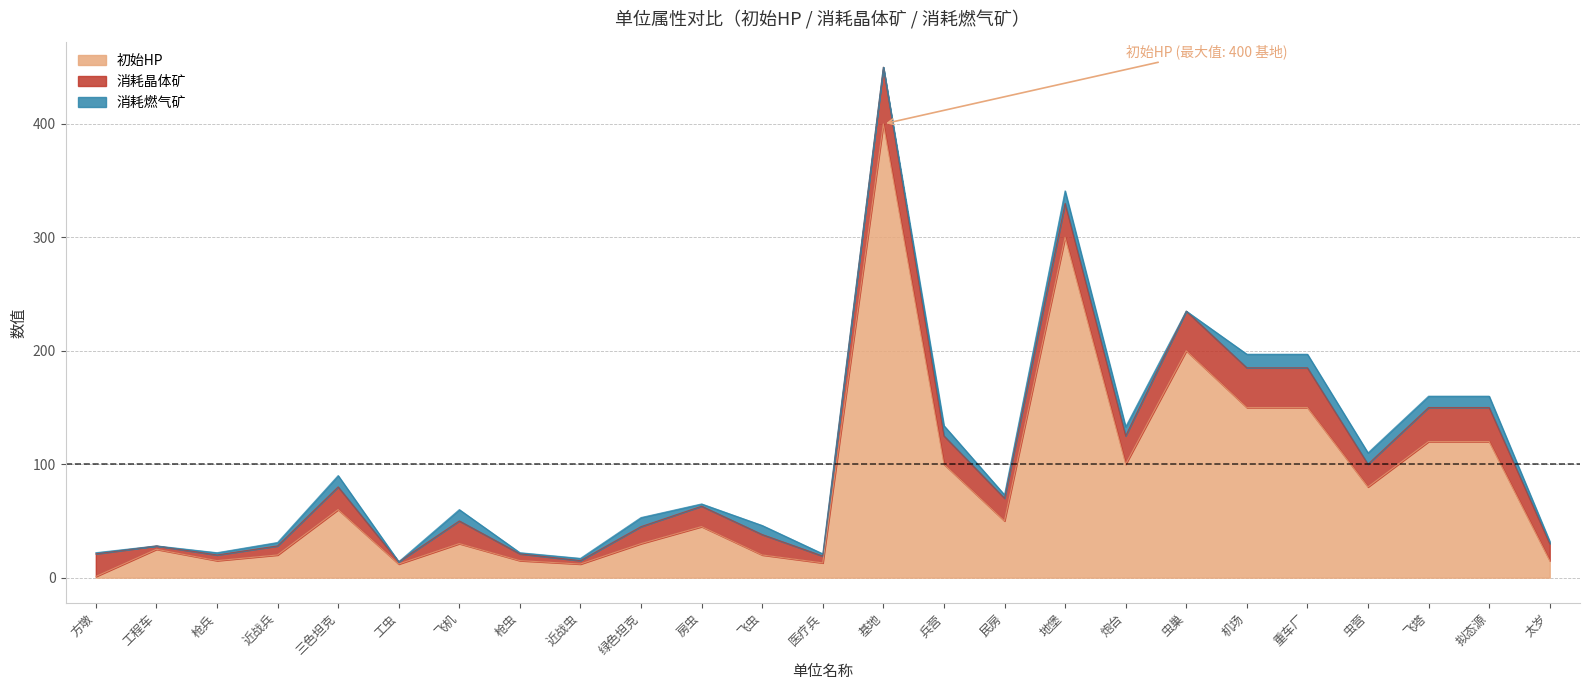

True or false: 消耗燃气矿 and 消耗晶体矿 intersect in this chart.

False